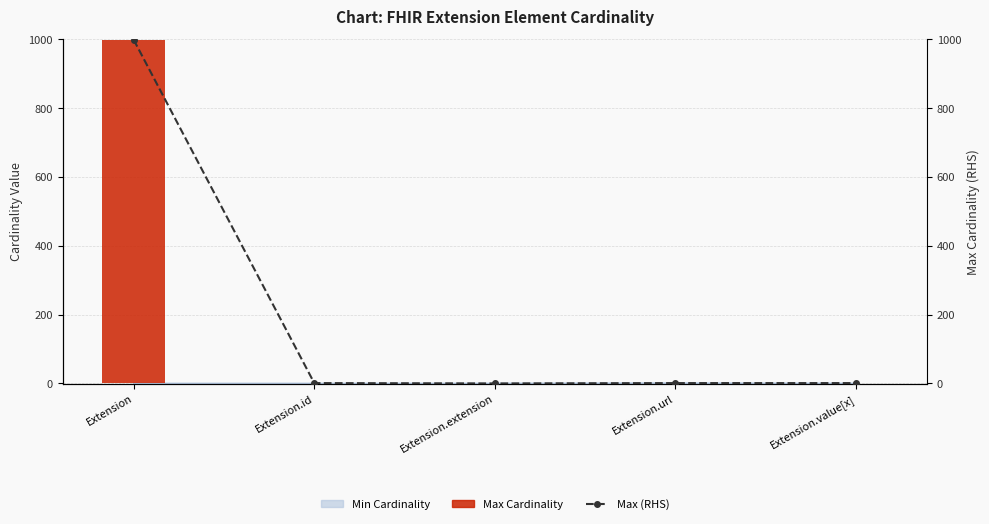

Reading left to right, what are all the values shown in this chart?

Max Cardinality: Extension=999	Extension.id=1	Extension.extension=0	Extension.url=1	Extension.value[x]=1
Max (RHS): Extension=999	Extension.id=1	Extension.extension=0	Extension.url=1	Extension.value[x]=1